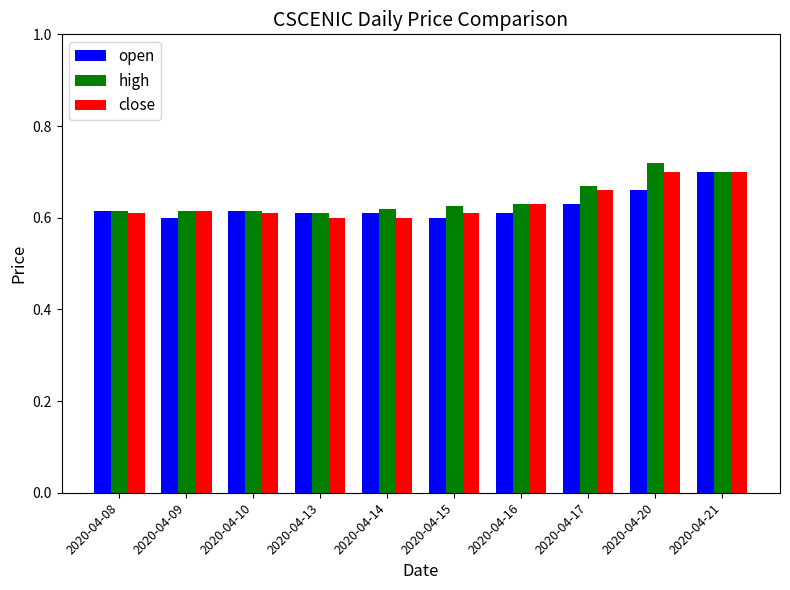

What is the total value across all series at 2020-04-20?

2.1